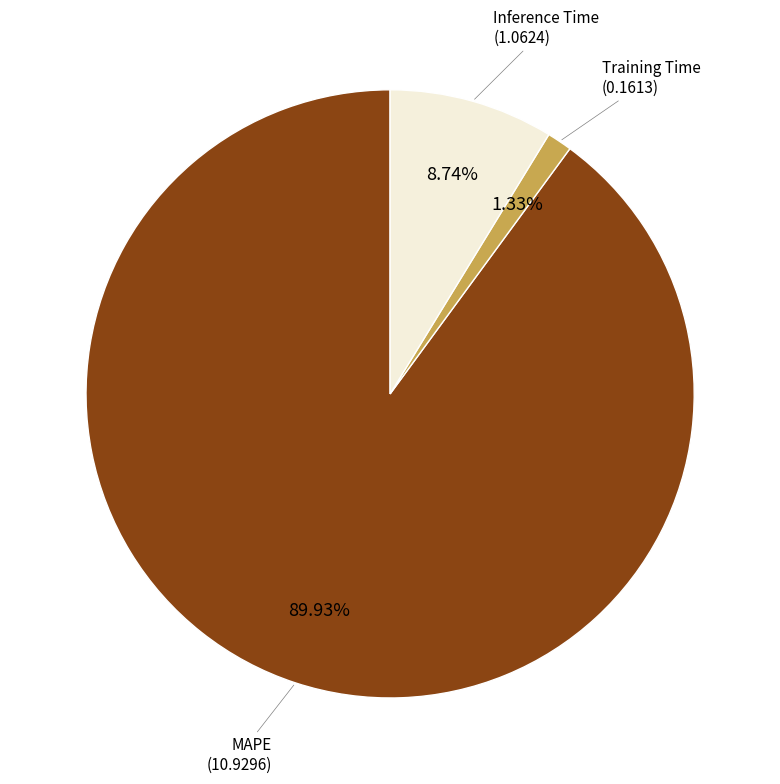

Is there a majority slice in this chart?

Yes